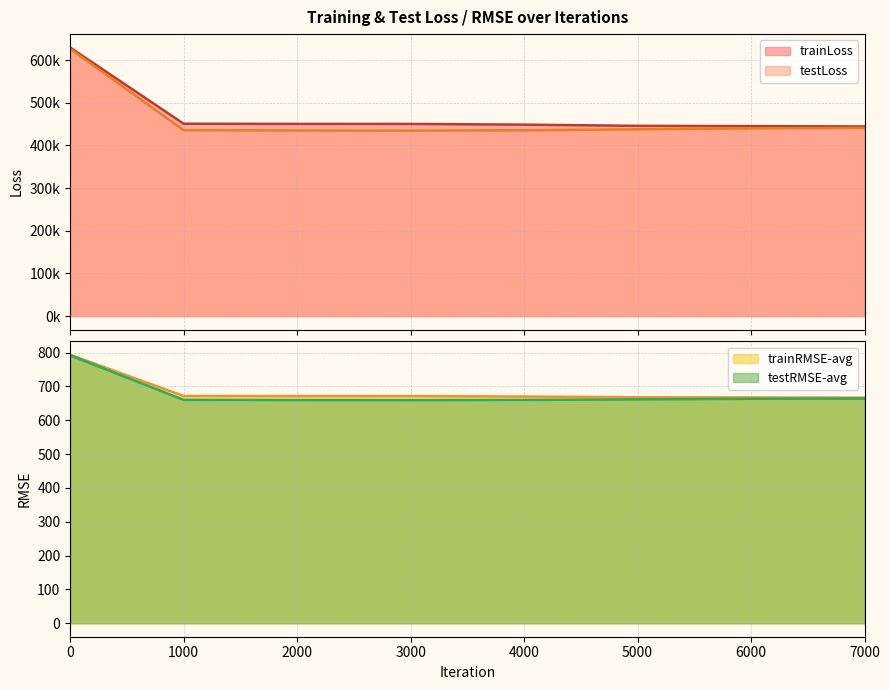

The trainRMSE-avg series shows 667.8 at 5000. True or false?

True